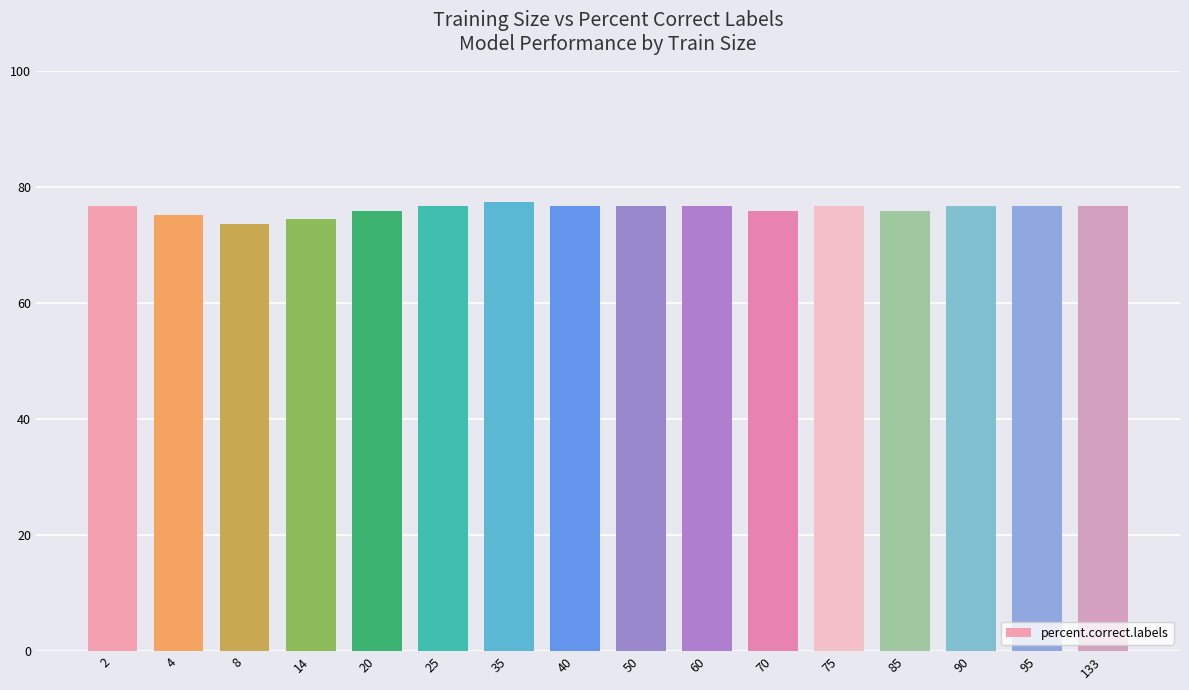

The value at 60 is 113.7. True or false?

False